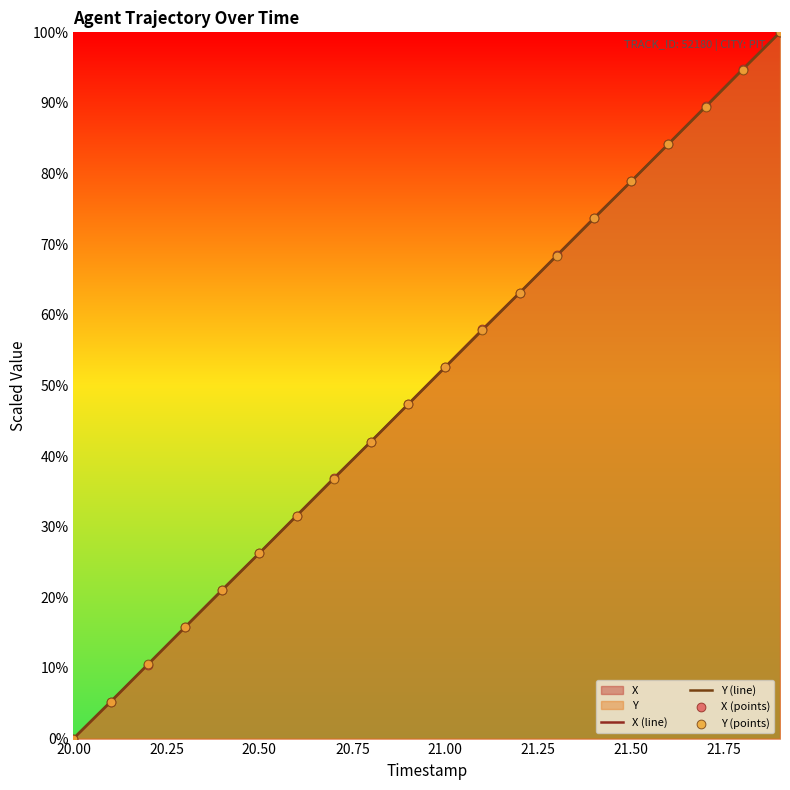

Which series has the largest Y range (max minus min)?

X (line)